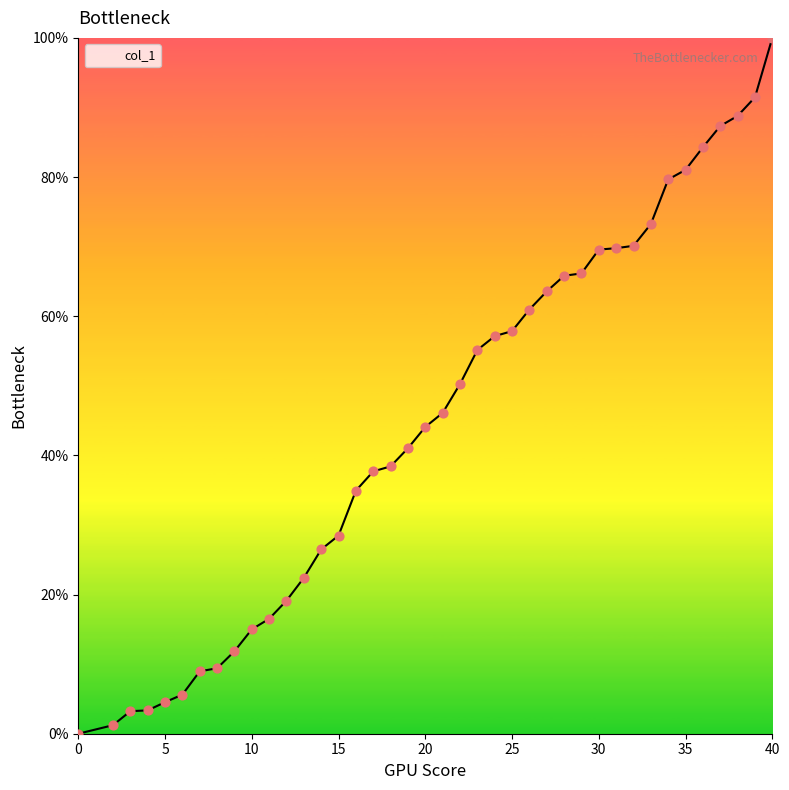

What is the difference between the maximum and minimum values?

100.0